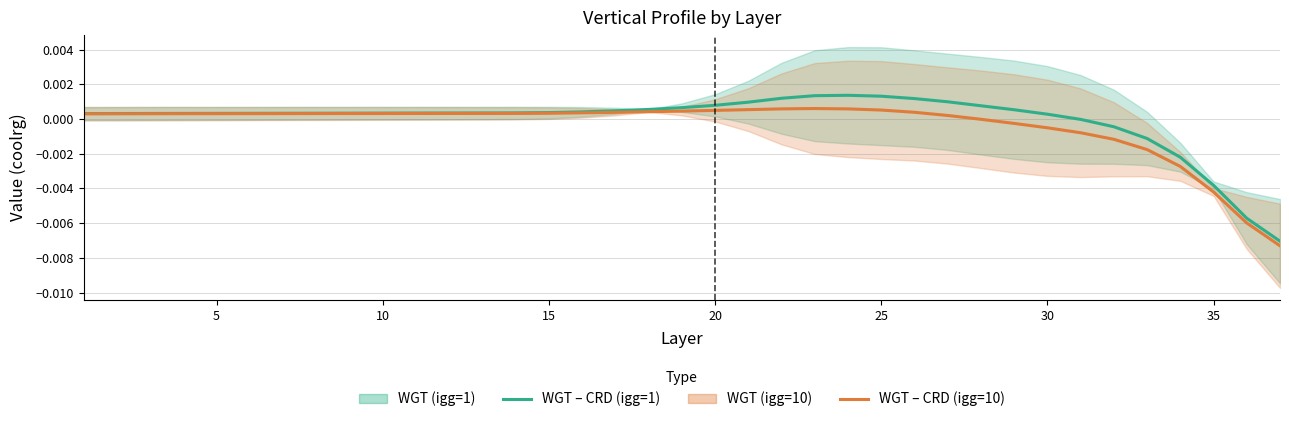

Does the chart have visible grid lines?

Yes